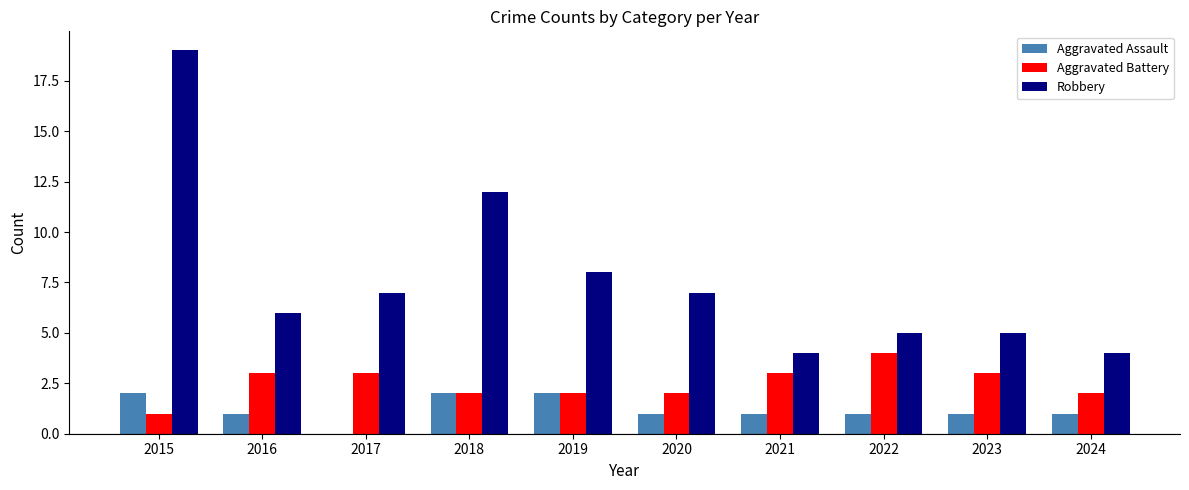

At which category is the sum across all series the highest?

2015